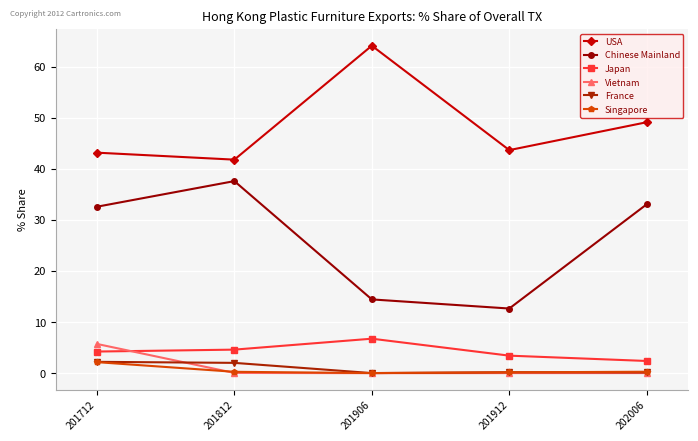

At how many categories does at least one series exceed 22?

5